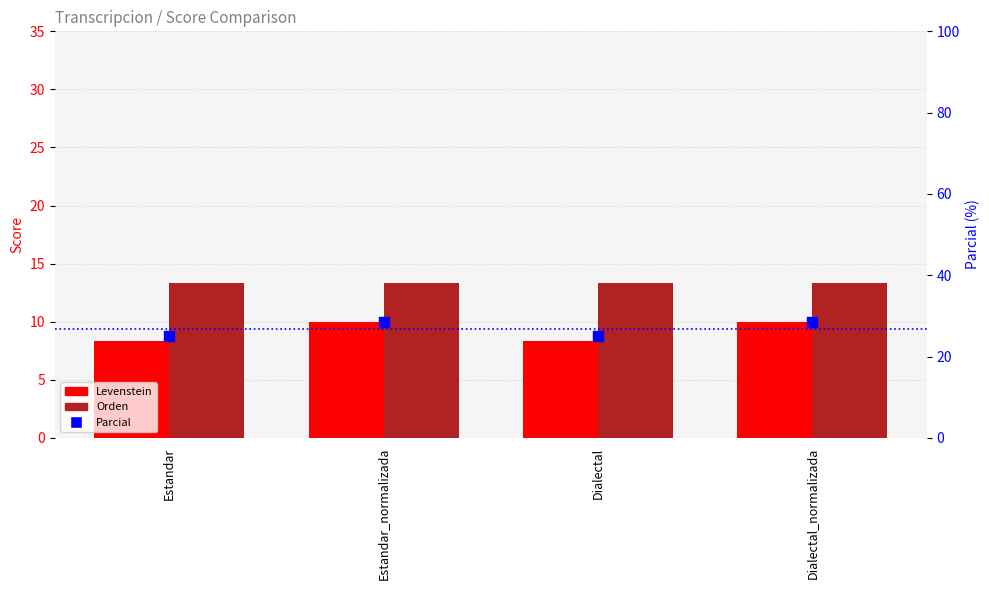

At which category is the sum across all series the highest?

Estandar_normalizada